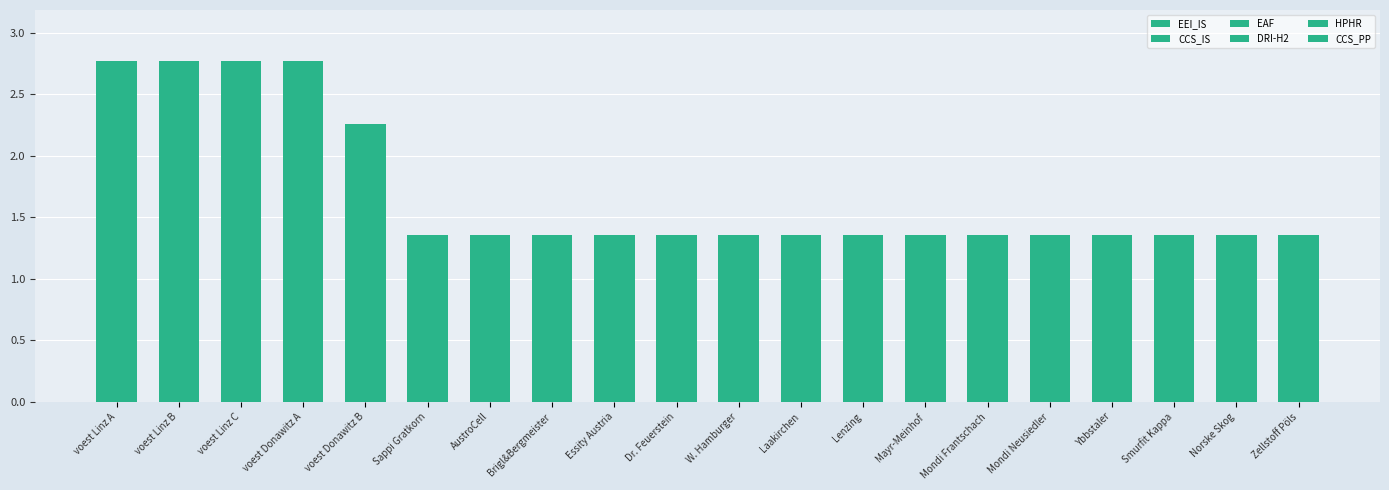

Is it true that EEI_IS equals 0.0 at Laakirchen?

True